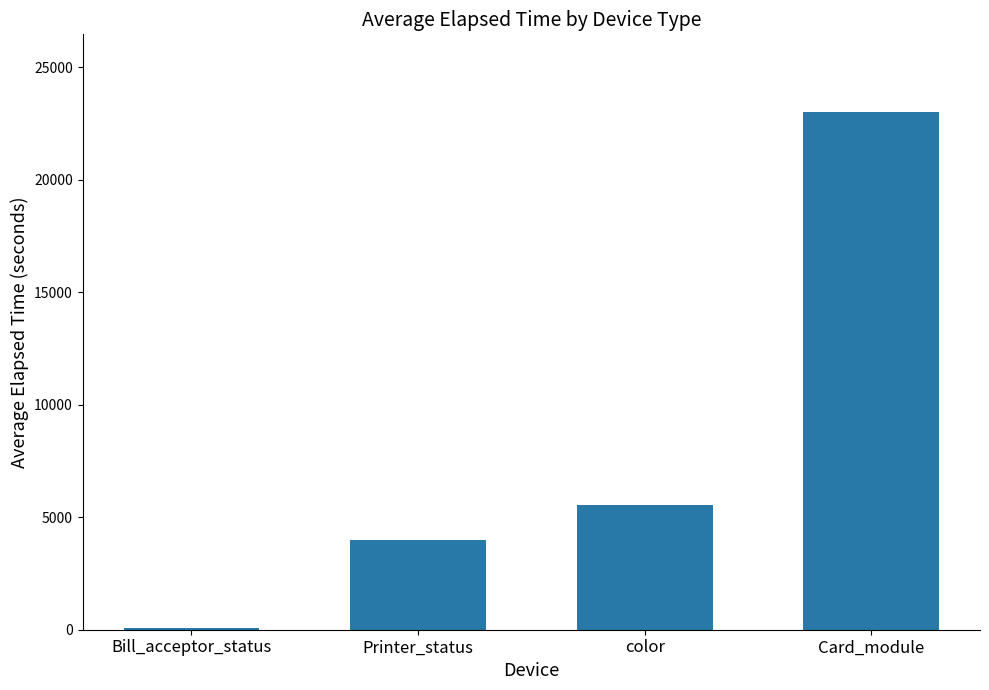

Reading right to left, list all the values displayed in this chart.

Card_module=23016.0	color=5535.3	Printer_status=3998.0	Bill_acceptor_status=70.0